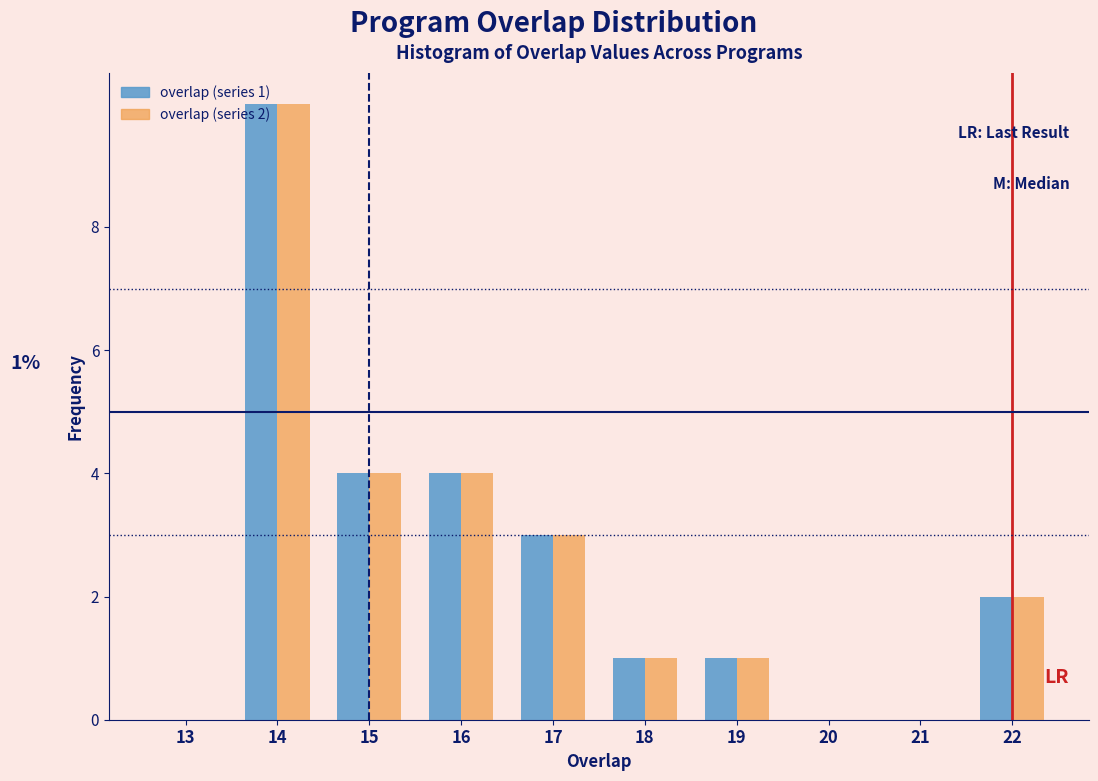

Reading right to left, transcribe all the data shown in this chart.

overlap (series 1): 22=2	21=0	20=0	19=1	18=1	17=3	16=4	15=4	14=10	13=0
overlap (series 2): 22=2	21=0	20=0	19=1	18=1	17=3	16=4	15=4	14=10	13=0